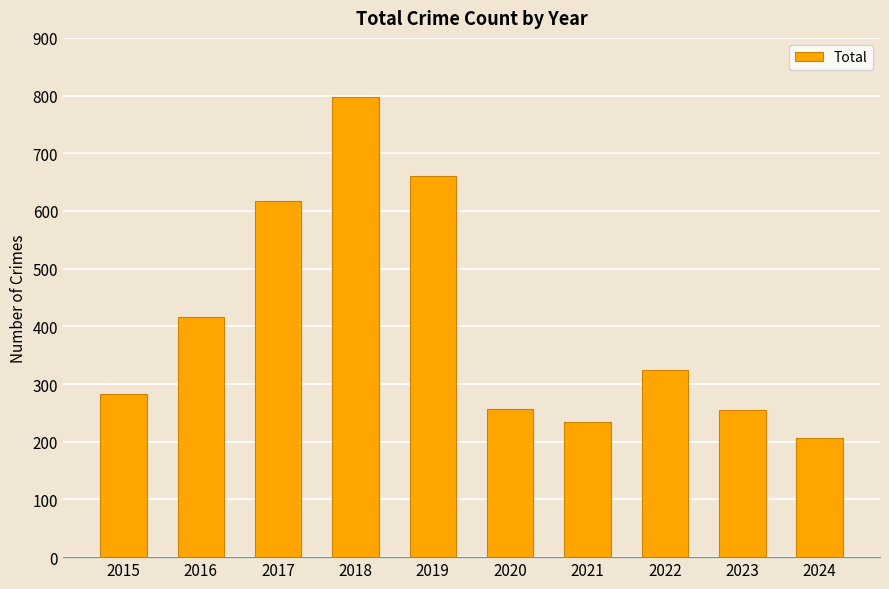

What is the smallest value displayed?

207